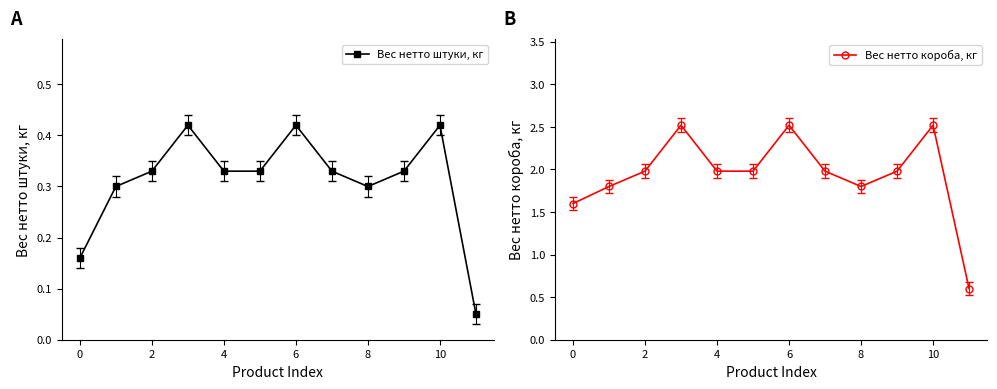

The value of Вес нетто штуки, кг at 6 is 0.3. True or false?

False